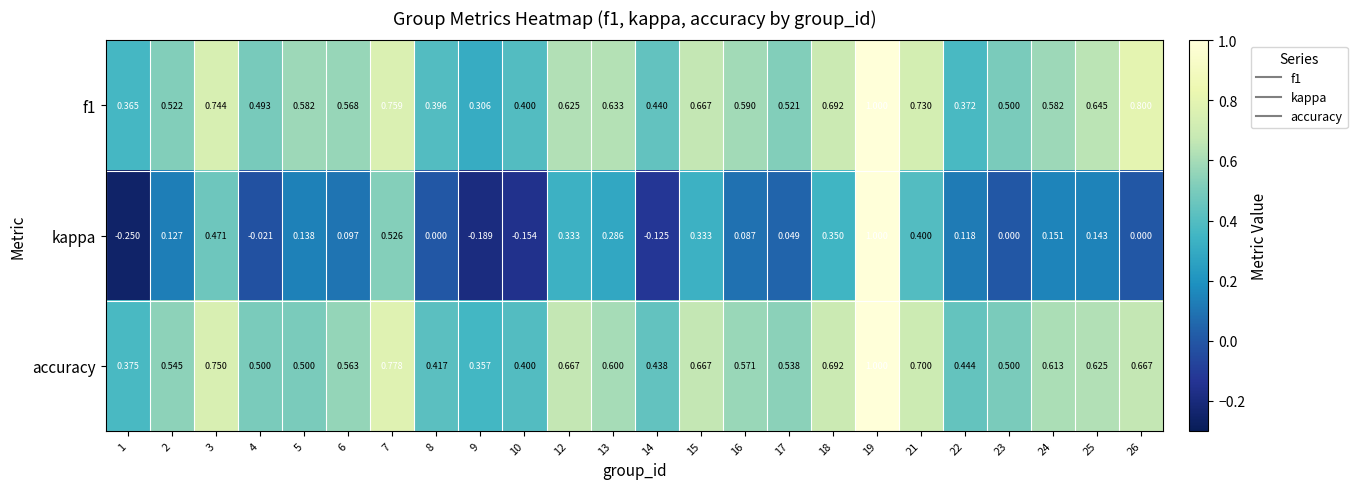

At which category is the sum across all series the highest?

19